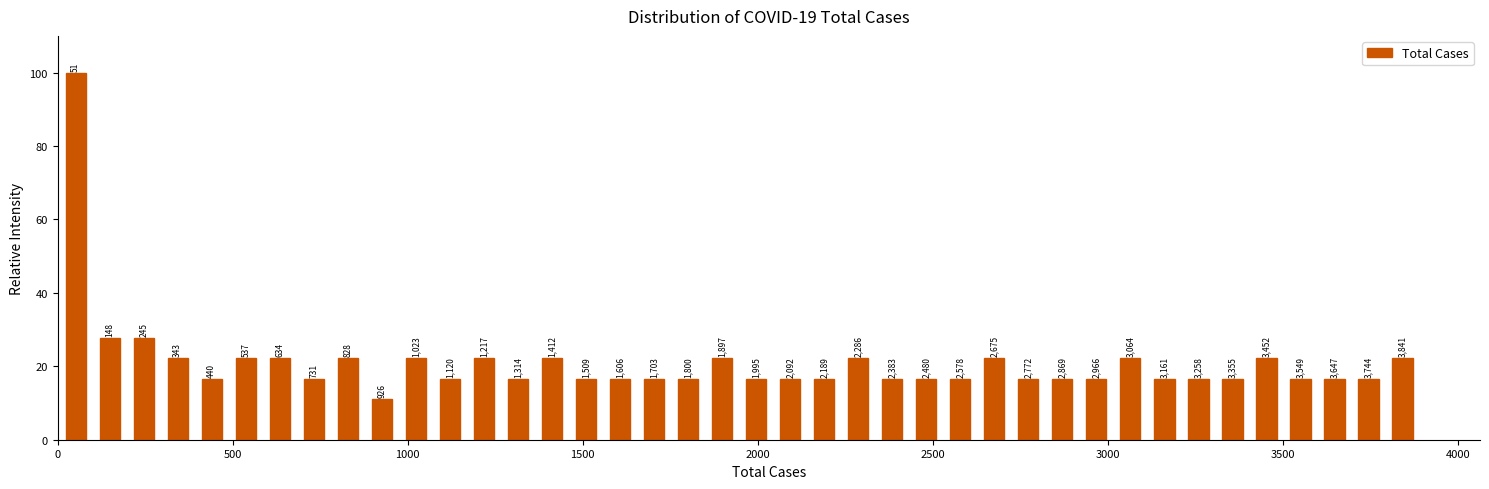

Around what value on the x-axis is the tallest bar? Give the approximate position of its centre, as read against the axis.

50